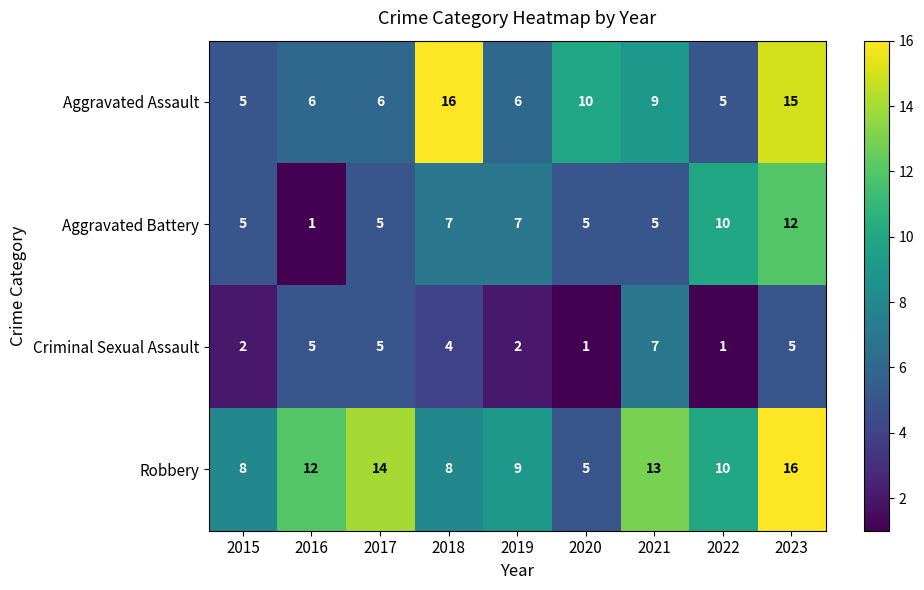

Read the Aggravated Assault value at 2020.

10